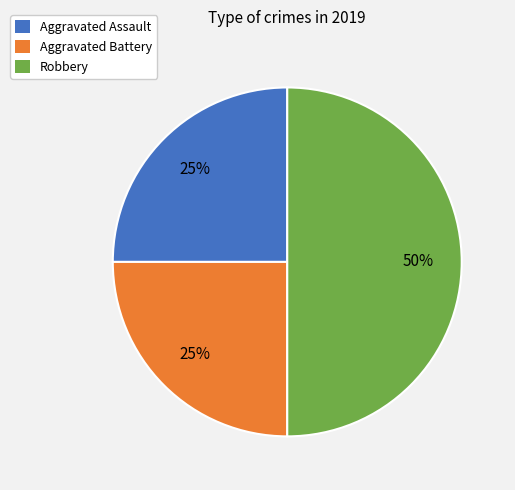

Which category has the biggest portion of the pie?

Robbery